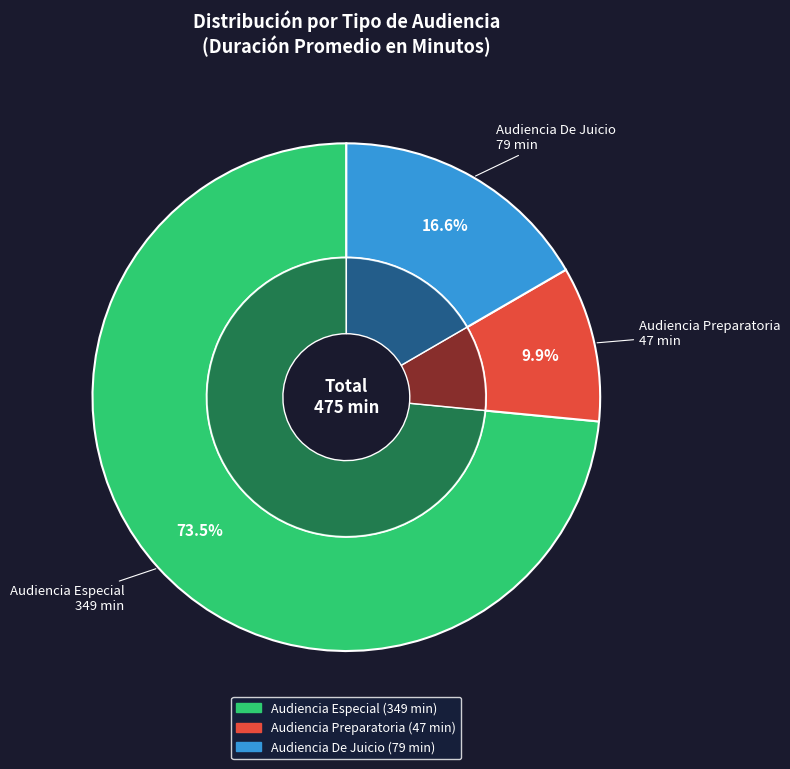

True or false: Audiencia Especial accounts for 73% of the total.

True